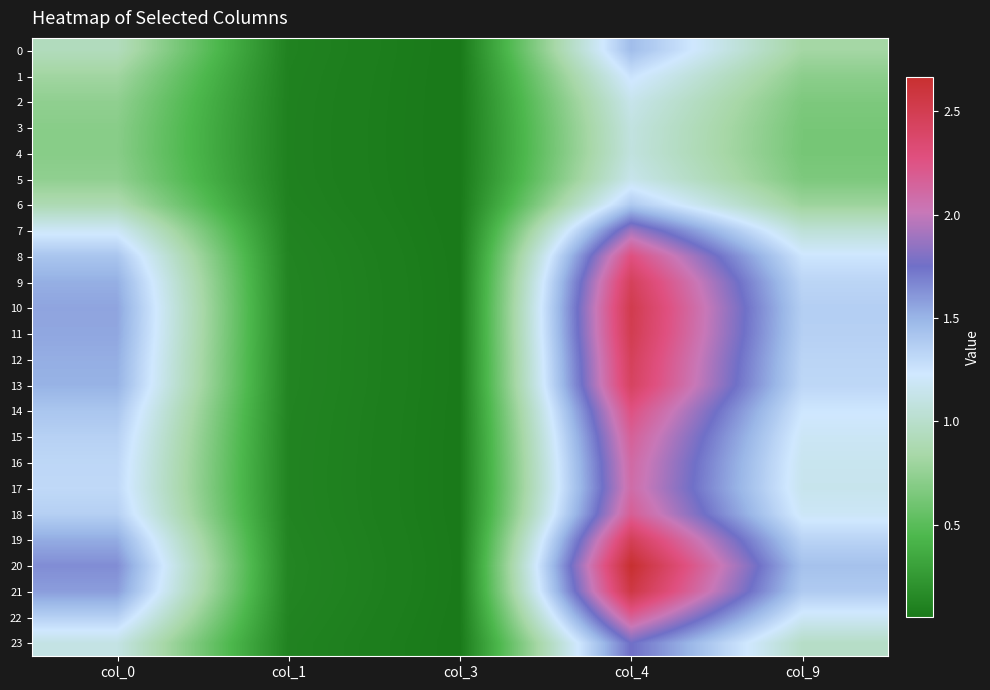

At col_1, list the series in order from largest to smallest.

20, 21, 10, 11, 19, 12, 9, 13, 8, 14, 18, 22, 15, 16, 17, 7, 23, 0, 6, 1, 2, 5, 3, 4